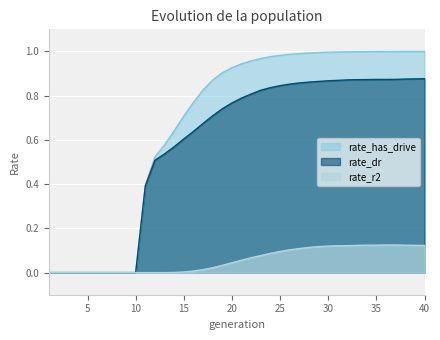

Rank the series by their maximum value, from lowest to highest.

rate_r2, rate_dr, rate_has_drive